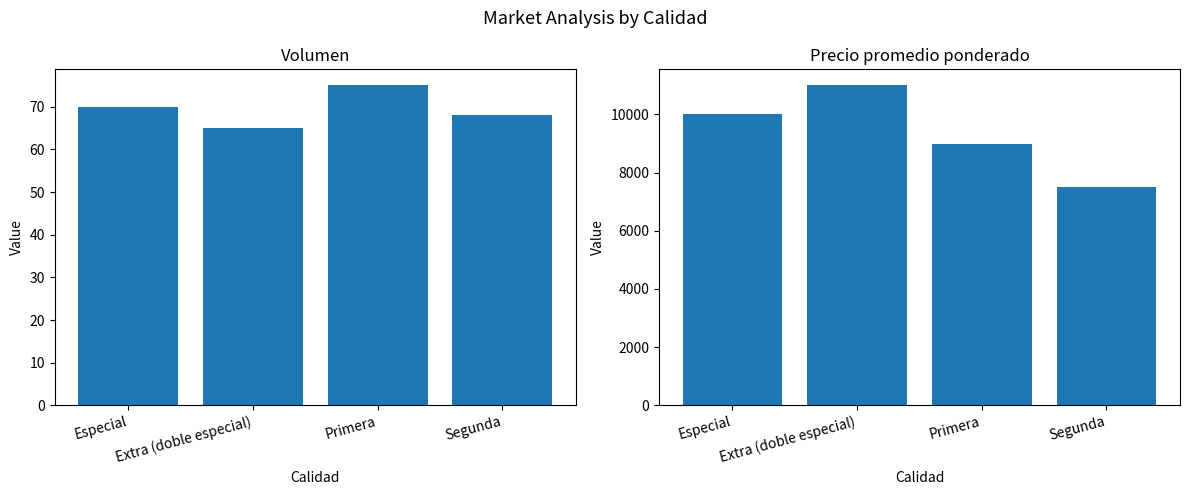

Count the Precio promedio ponderado values in the range 9000 to 11000.

3